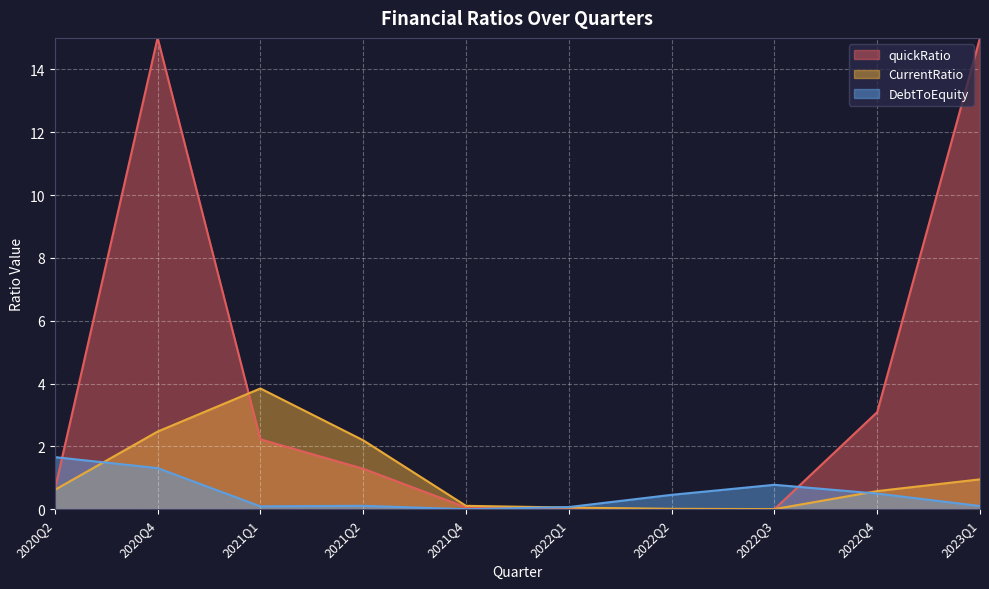

What position from the left is 2020Q2?

1